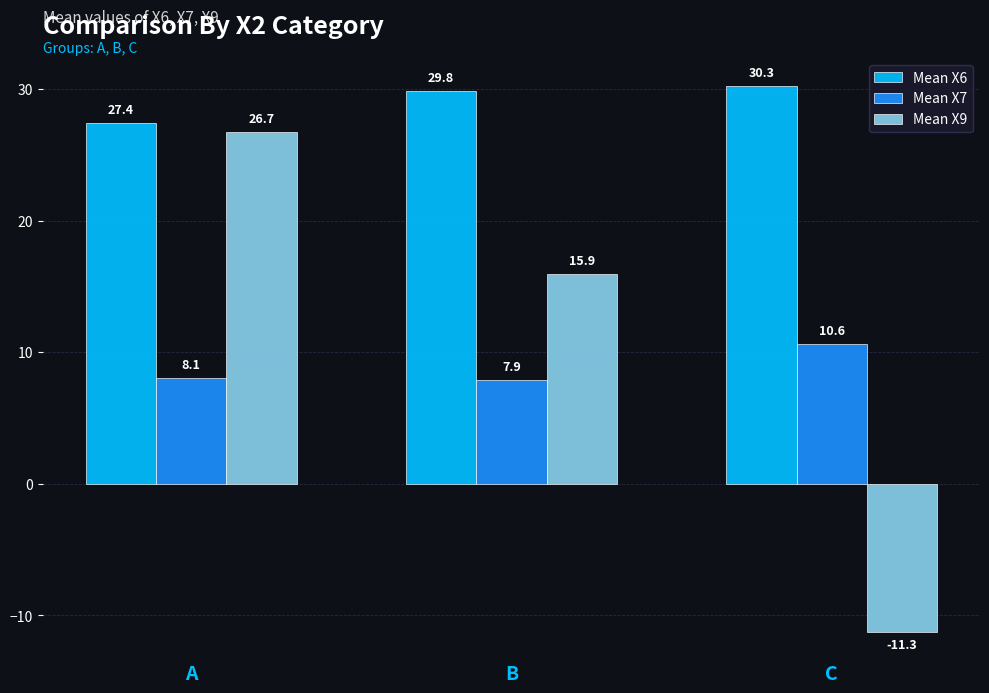

Between B and C, which series saw the biggest shift?

Mean X9